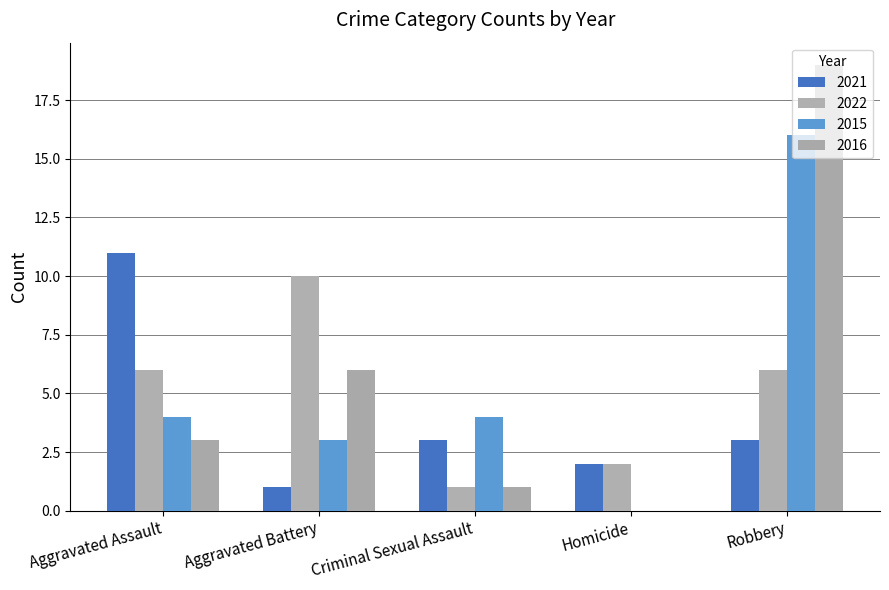

True or false: 2022 has a value of 10 at Aggravated Battery.

True